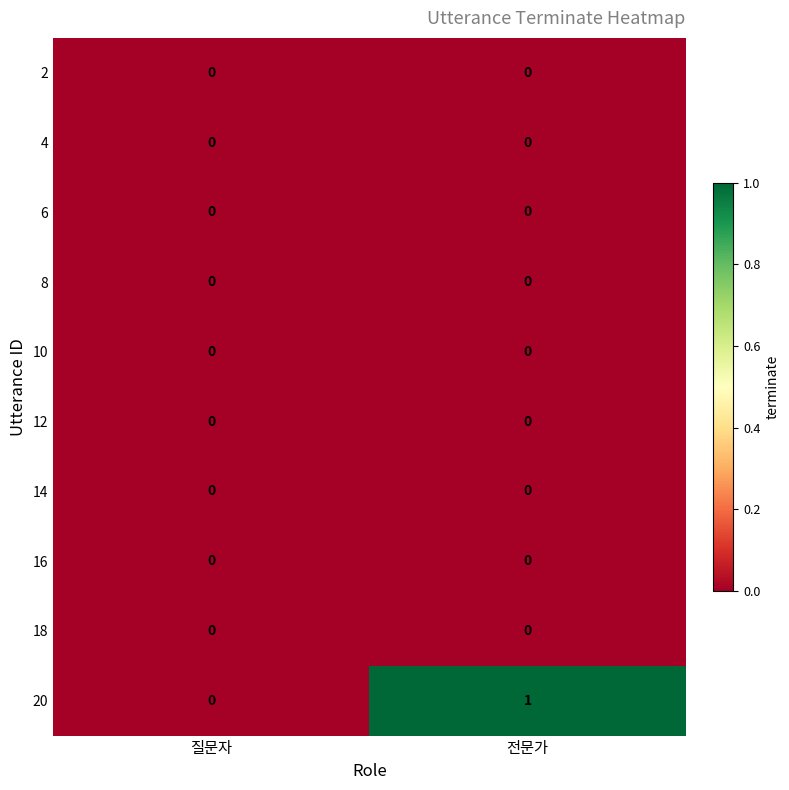

How many distinct data groups are displayed?

10